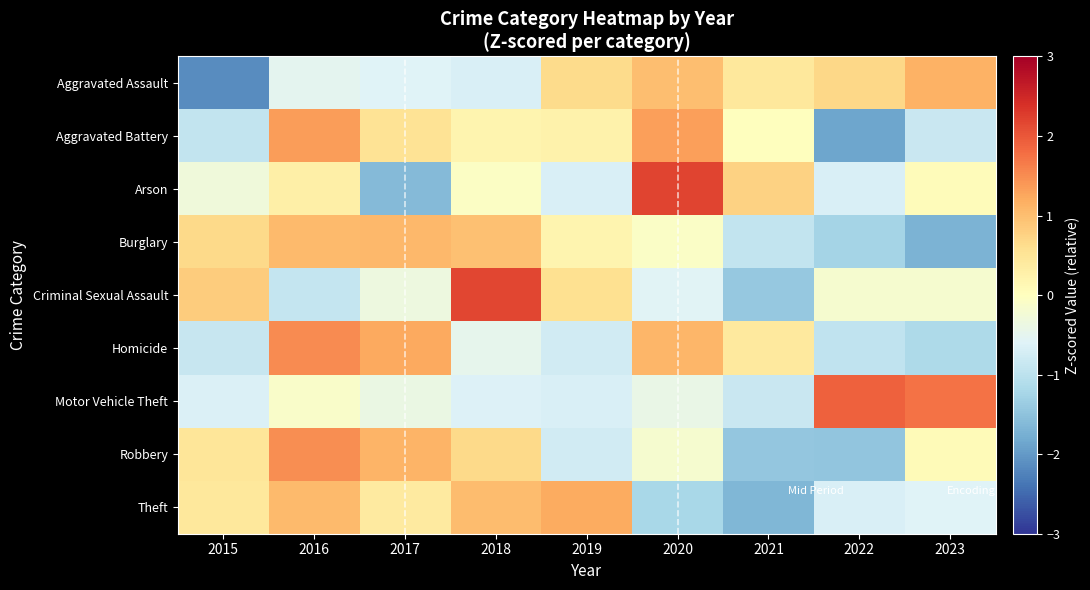

Reading left to right, list all the values displayed in this chart.

Aggravated Assault: 2015=-2.1	2016=-0.5	2017=-0.6	2018=-0.7	2019=0.6	2020=1.0	2021=0.4	2022=0.7	2023=1.1
Aggravated Battery: 2015=-0.9	2016=1.4	2017=0.5	2018=0.2	2019=0.2	2020=1.3	2021=0.0	2022=-1.9	2023=-0.8
Arson: 2015=-0.3	2016=0.3	2017=-1.6	2018=-0.1	2019=-0.7	2020=2.2	2021=0.8	2022=-0.7	2023=0.1
Burglary: 2015=0.7	2016=1.0	2017=1.1	2018=1.0	2019=0.2	2020=-0.1	2021=-0.9	2022=-1.3	2023=-1.7
Criminal Sexual Assault: 2015=0.8	2016=-0.9	2017=-0.3	2018=2.2	2019=0.6	2020=-0.6	2021=-1.4	2022=-0.2	2023=-0.2
Homicide: 2015=-0.9	2016=1.5	2017=1.2	2018=-0.5	2019=-0.8	2020=1.1	2021=0.4	2022=-1.0	2023=-1.2
Motor Vehicle Theft: 2015=-0.6	2016=-0.1	2017=-0.4	2018=-0.6	2019=-0.7	2020=-0.4	2021=-0.9	2022=1.9	2023=1.8
Robbery: 2015=0.5	2016=1.5	2017=1.1	2018=0.7	2019=-0.8	2020=-0.2	2021=-1.4	2022=-1.5	2023=0.1
Theft: 2015=0.4	2016=1.0	2017=0.4	2018=1.0	2019=1.2	2020=-1.2	2021=-1.7	2022=-0.7	2023=-0.6